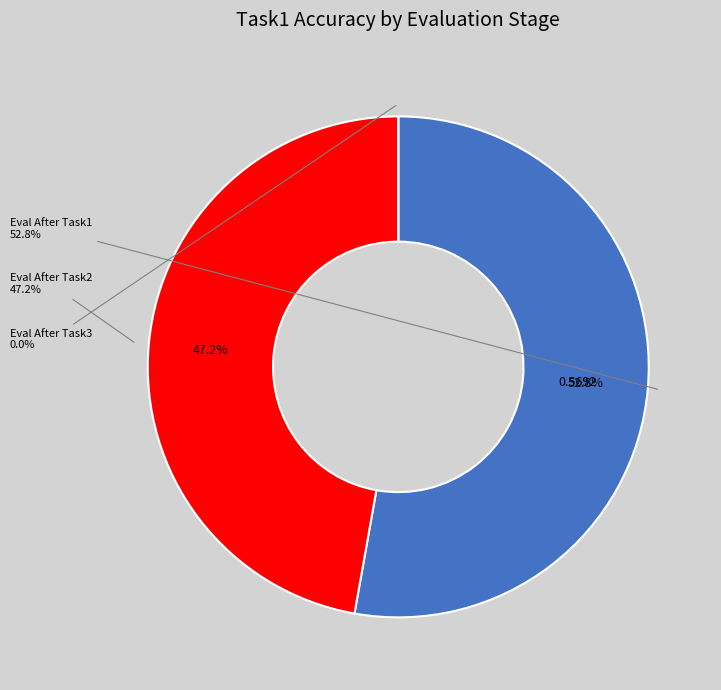

To the nearest percent, what is the combined percentage of Eval After Task3 and Eval After Task2?

47%